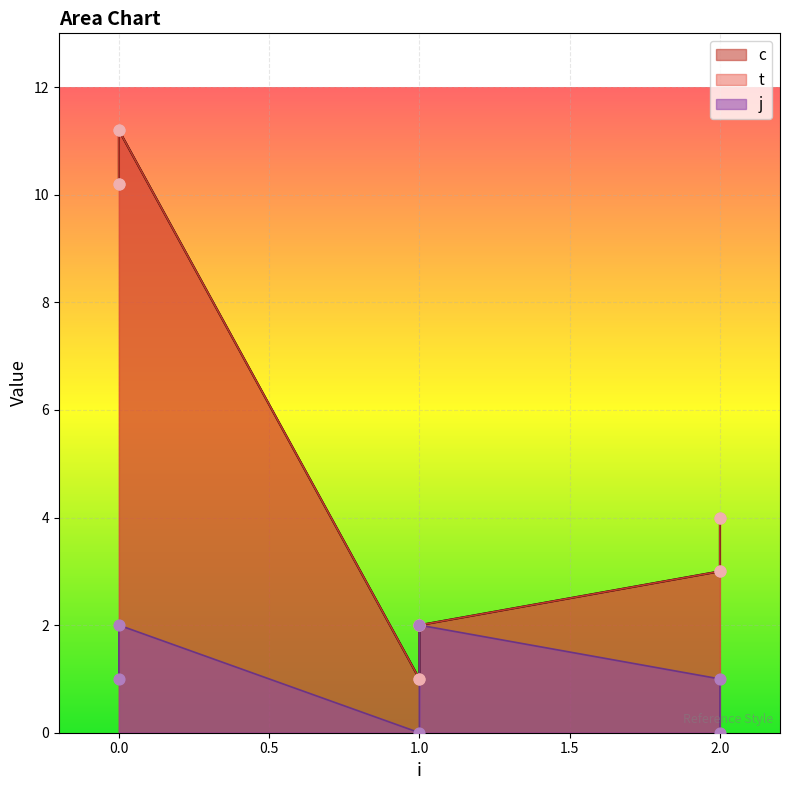

Which series contains the lowest Y value?

j